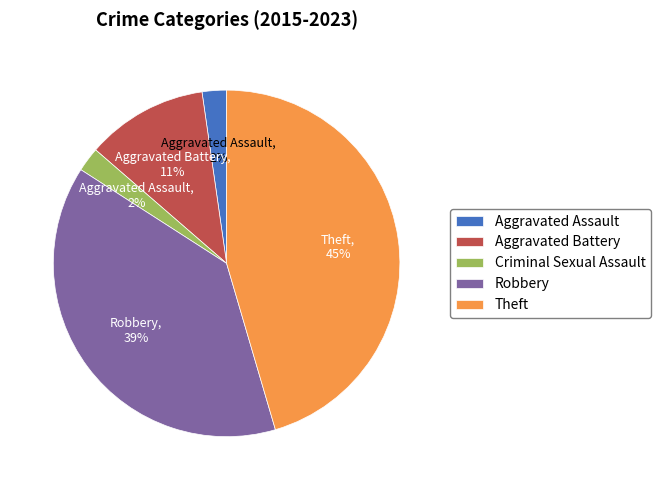

Is there a majority slice in this chart?

No